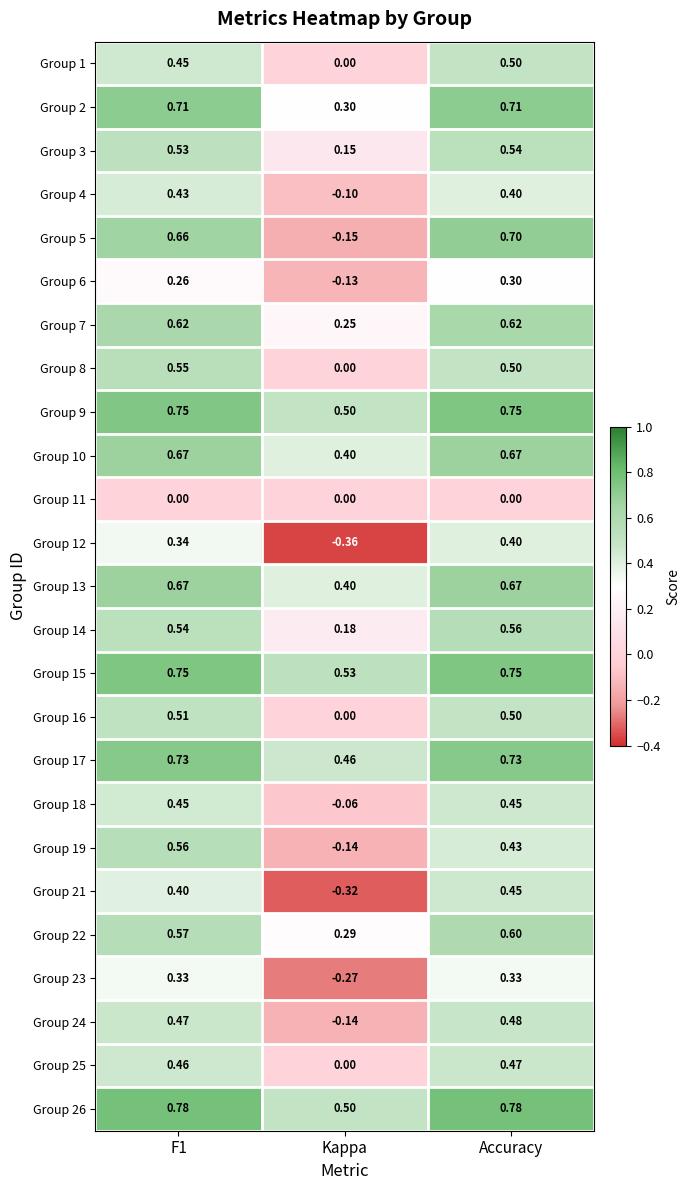

Which series has the largest total across all categories?

Group 26